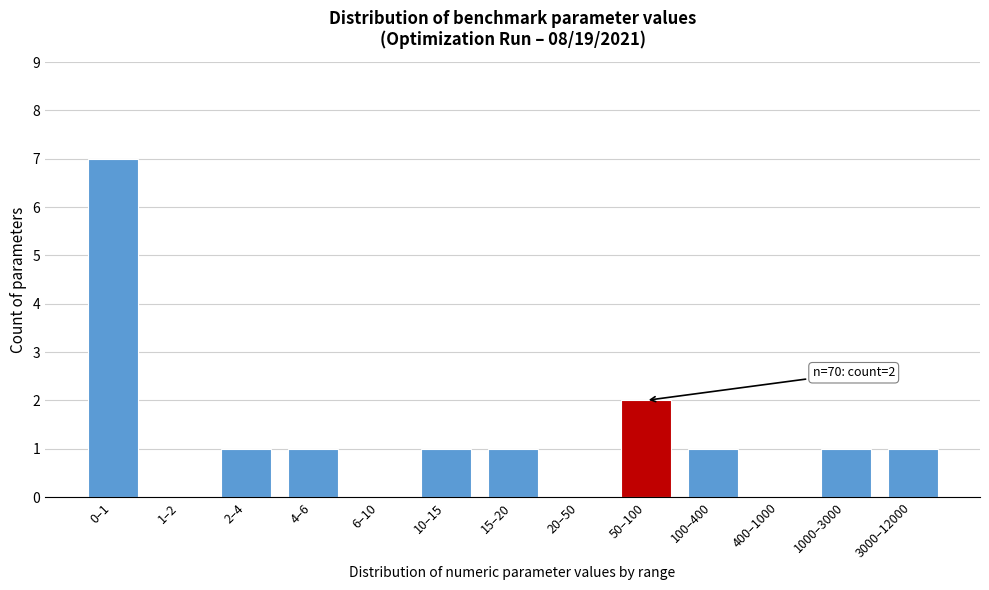

Reading left to right, list all the values displayed in this chart.

0–1=7	1–2=0	2–4=1	4–6=1	6–10=0	10–15=1	15–20=1	20–50=0	50–100=2	100–400=1	400–1000=0	1000–3000=1	3000–12000=1